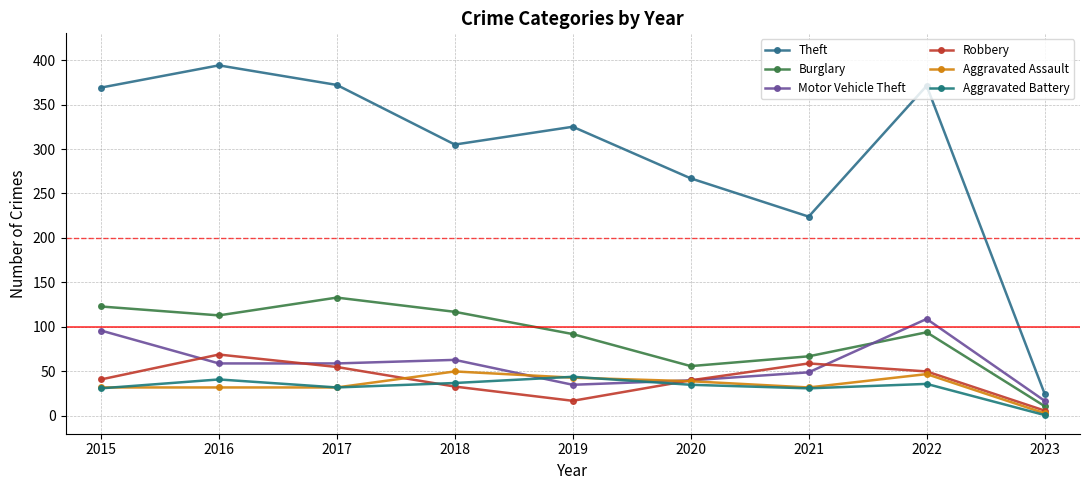

Which category has the highest value across all series?

2016